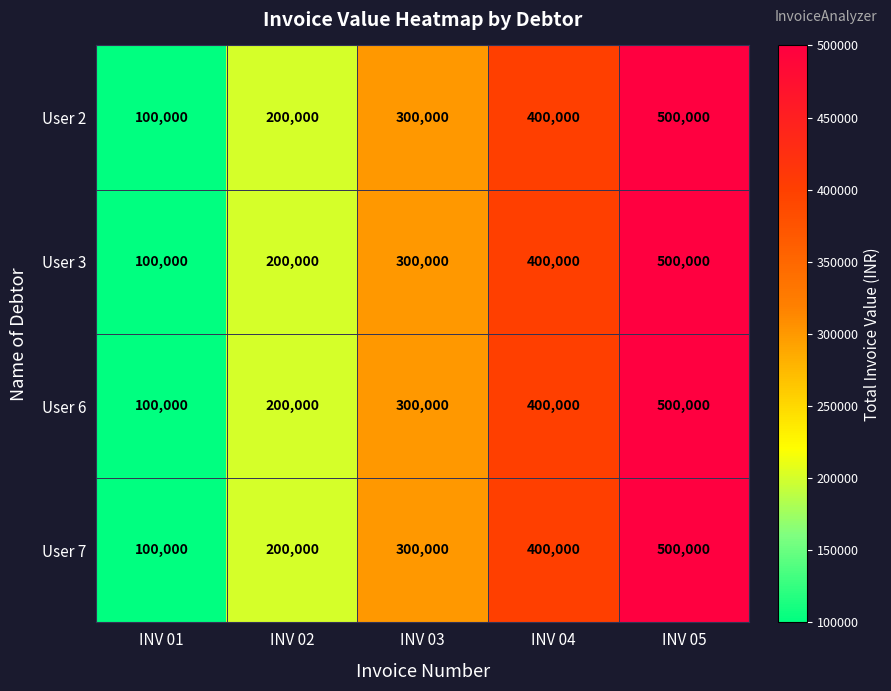

Is it true that User 2 equals 500000 at INV 05?

True